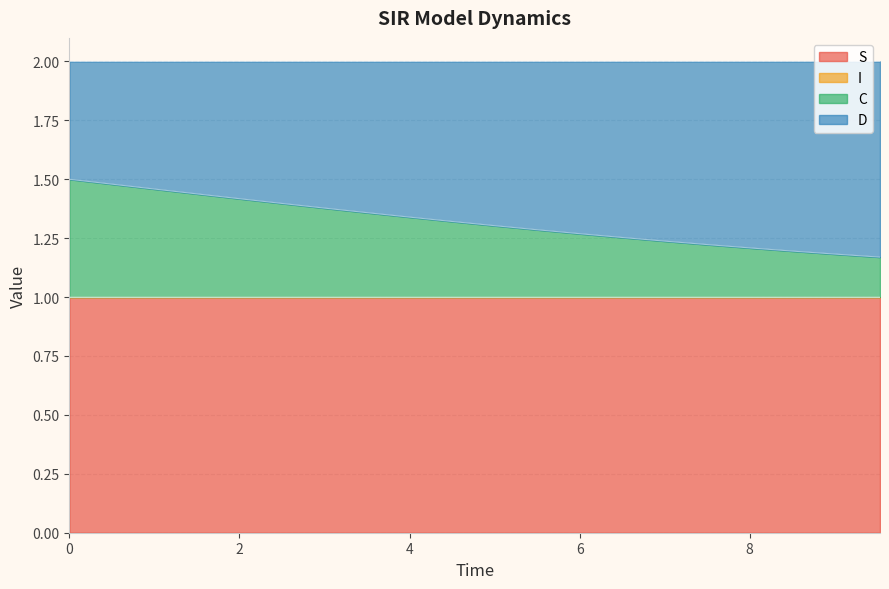

What is the highest value of the S series?

1.0